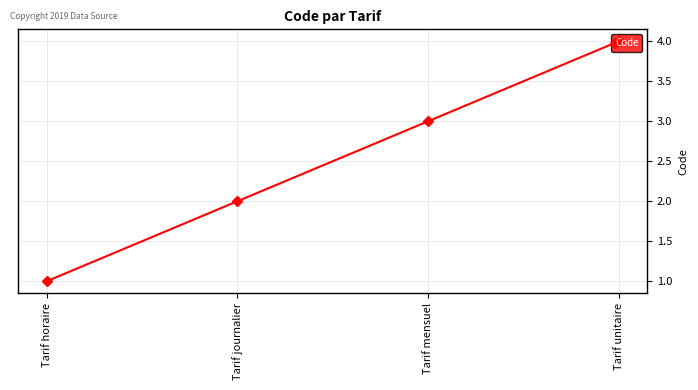

Reading right to left, extract all data points from this chart.

4	3	2	1